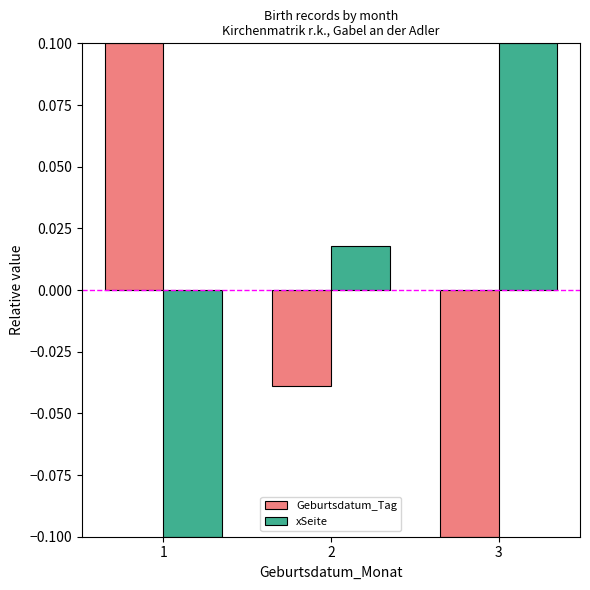

What is the difference between the maximum and minimum values in the Geburtsdatum_Tag series?

0.2